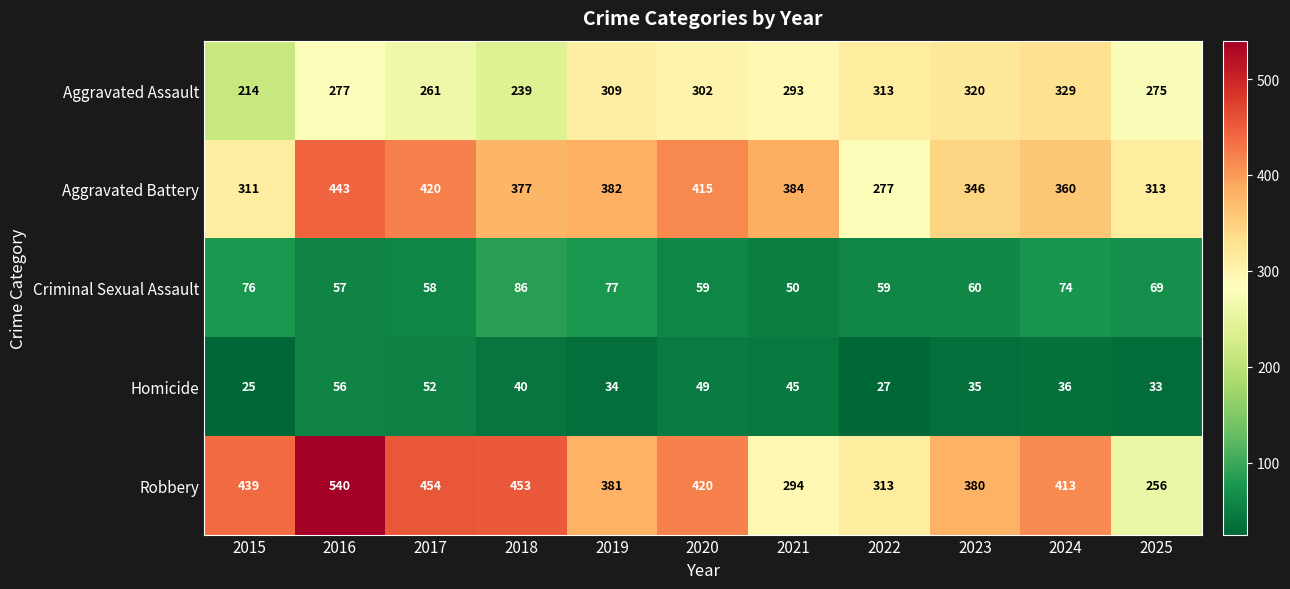

Which series has the widest spread of values?

Robbery